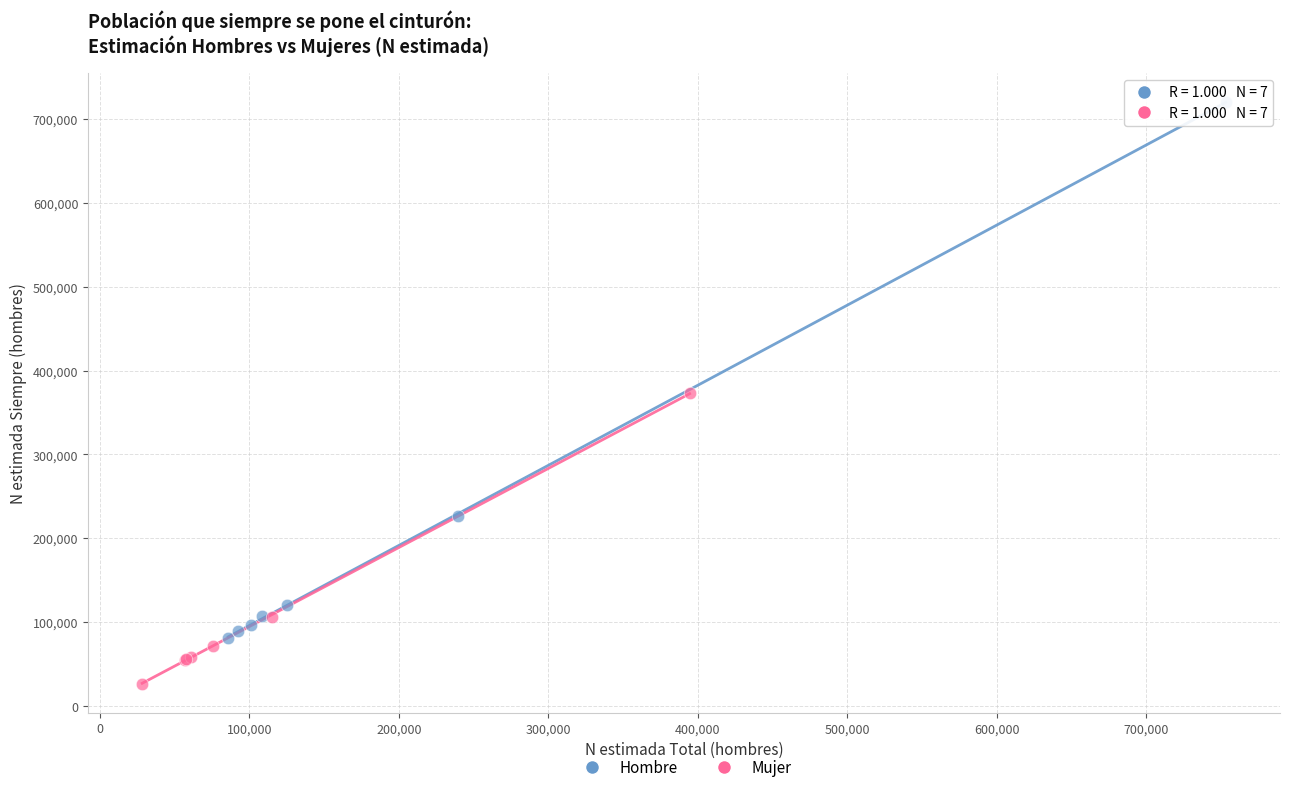

Which series reaches the minimum Y coordinate?

Mujer